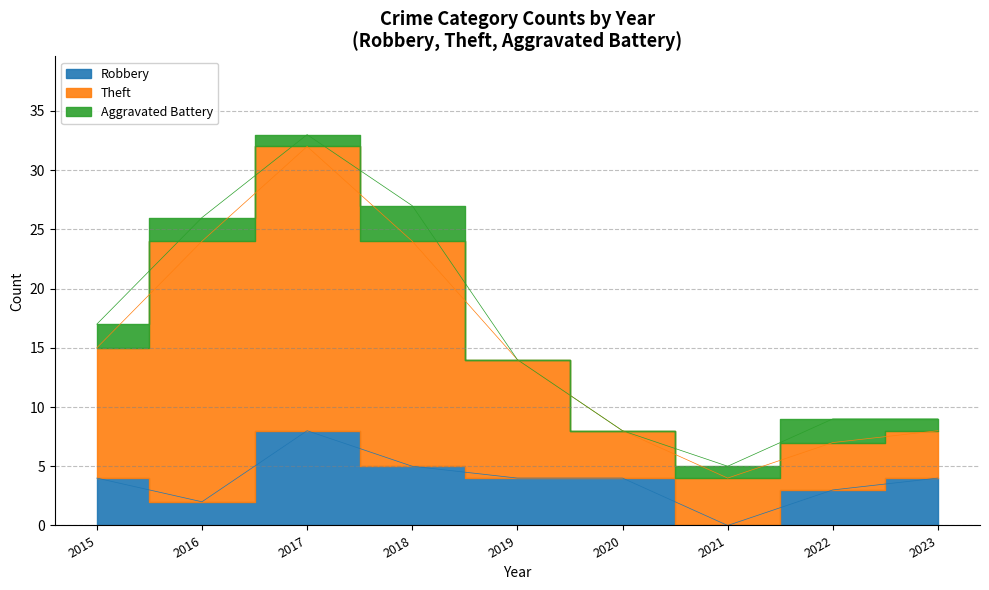

At which category does Theft reach its first local peak?

2017